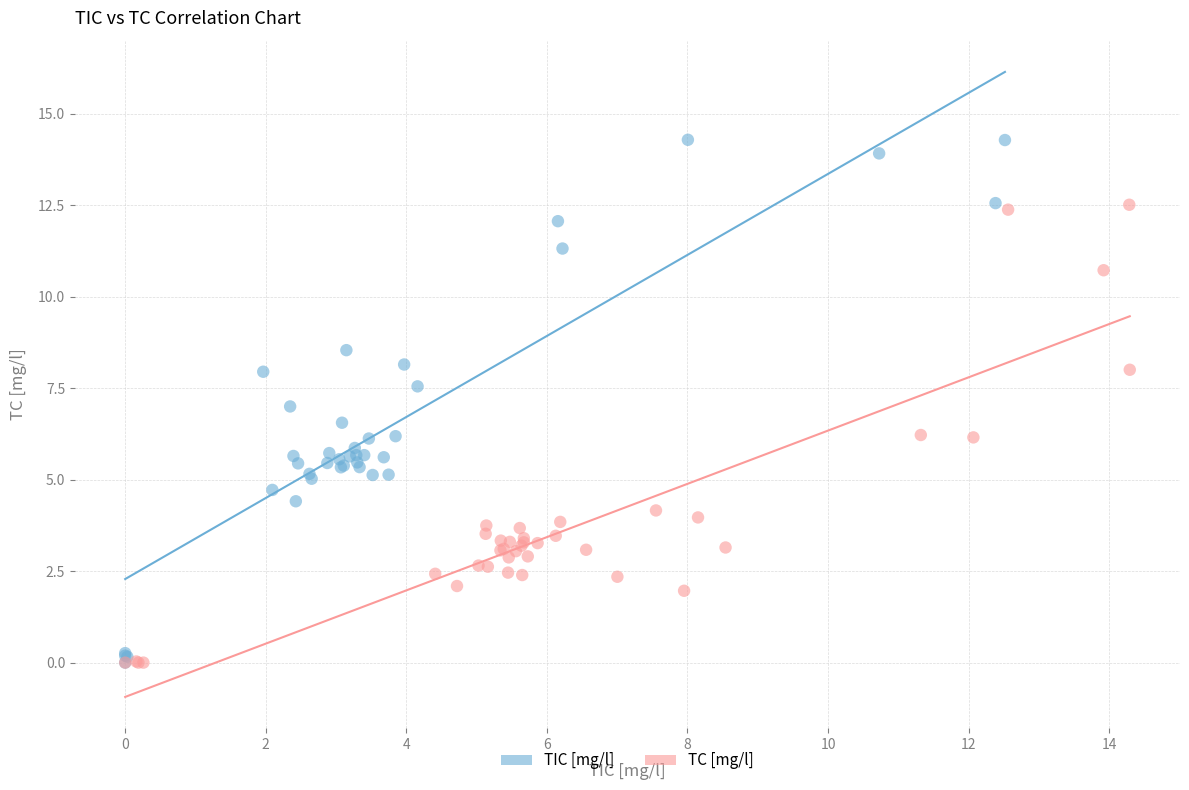

What are all the series names shown in the legend?

TIC [mg/l], TC [mg/l]